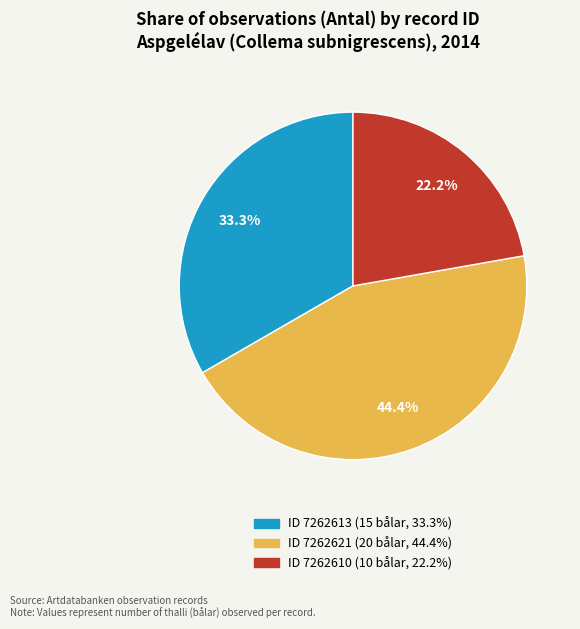

Does any single category account for the majority?

No